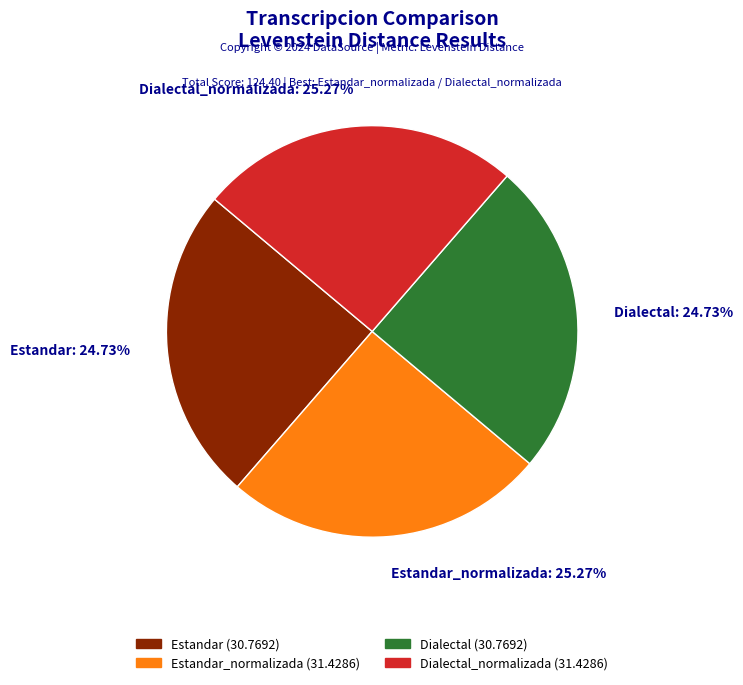

Is there any slice that represents more than half of the pie?

No